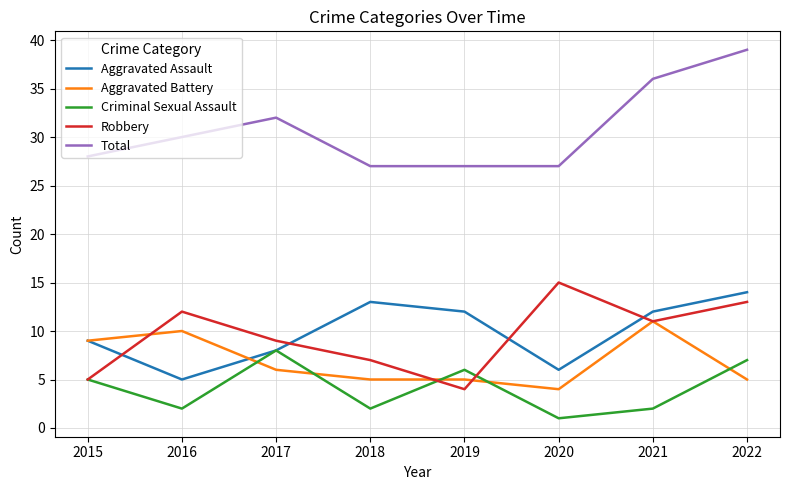

What value does the Aggravated Assault series have at 2017?

8